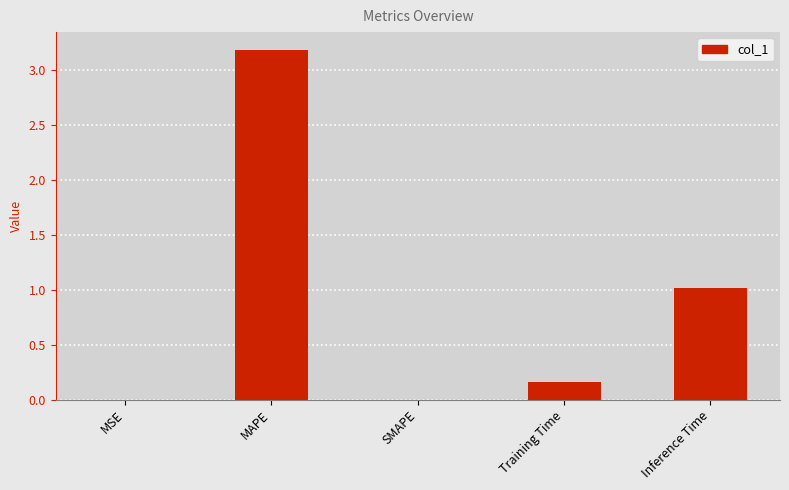

Are the bars grouped side by side (vs. stacked)?

No